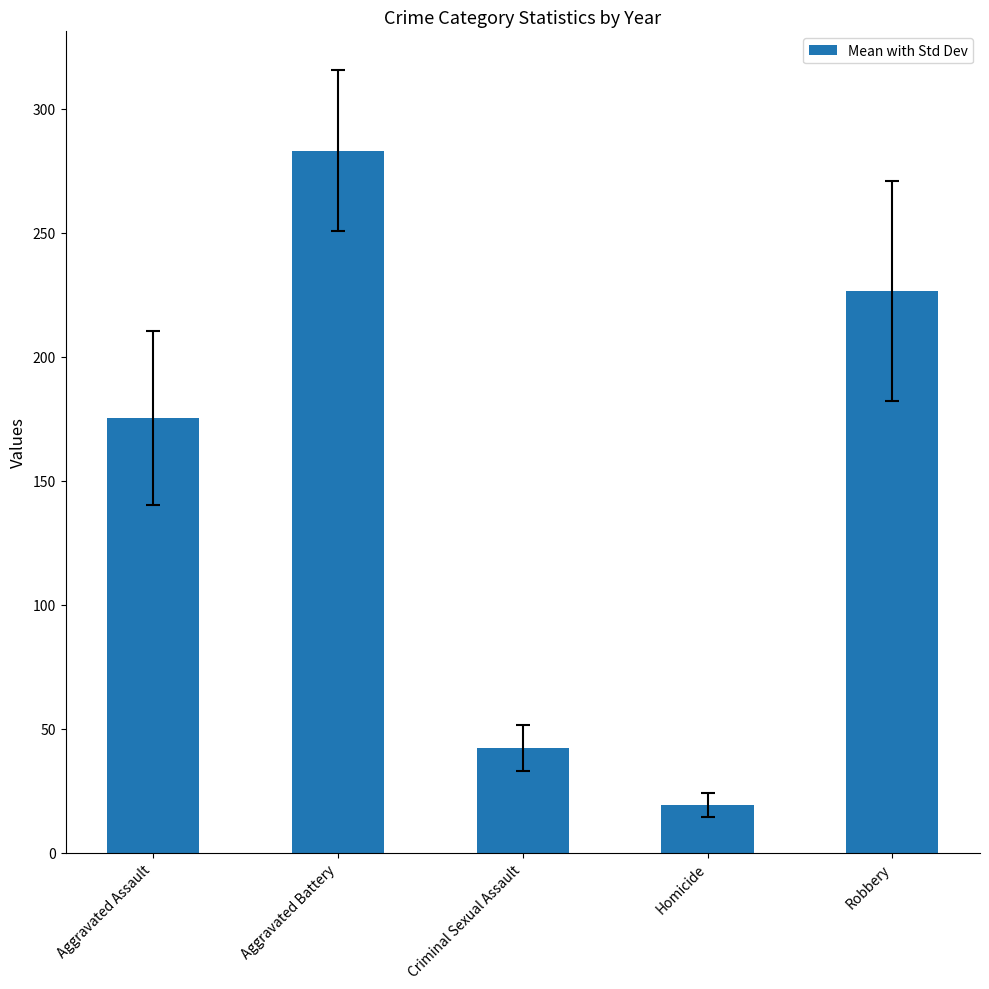

List the labels in order of value, largest first.

Aggravated Battery, Robbery, Aggravated Assault, Criminal Sexual Assault, Homicide